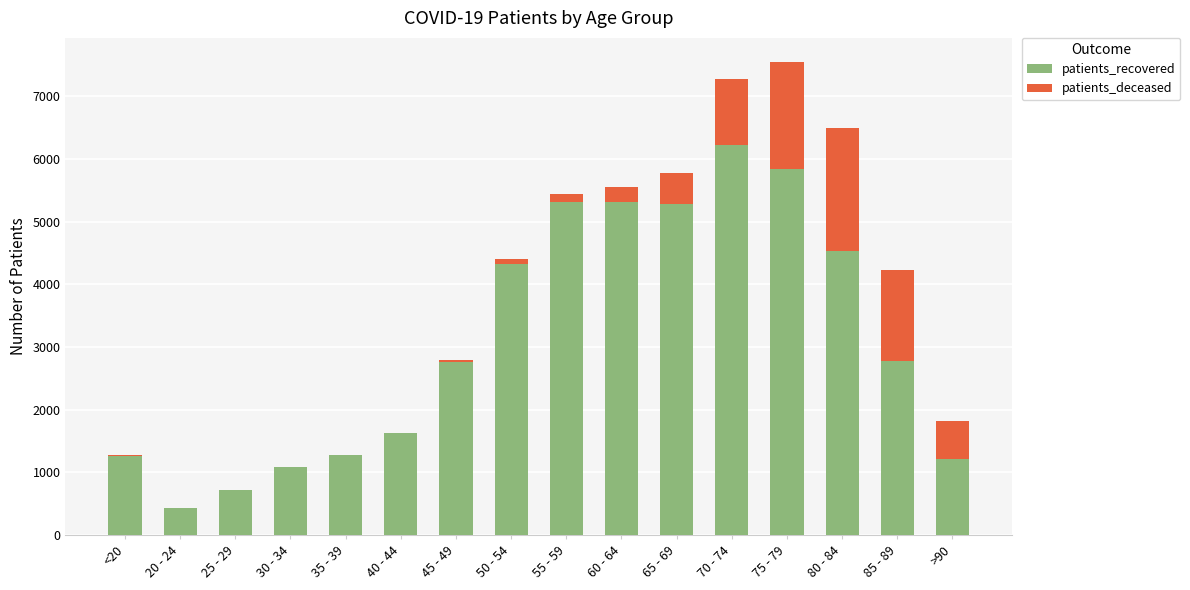

What is the sum of all patients_recovered values?

49995